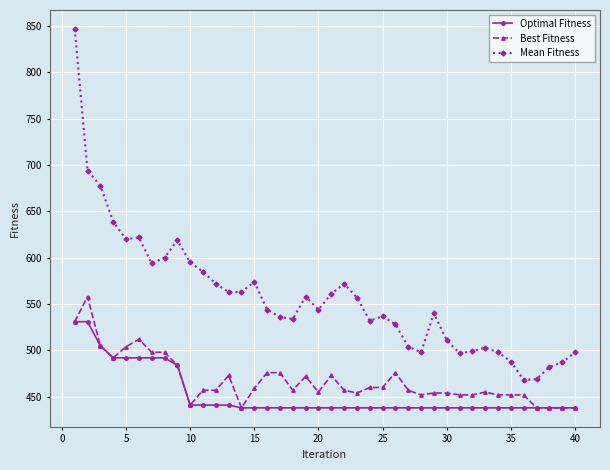

True or false: Mean Fitness and Best Fitness cross at least once.

False